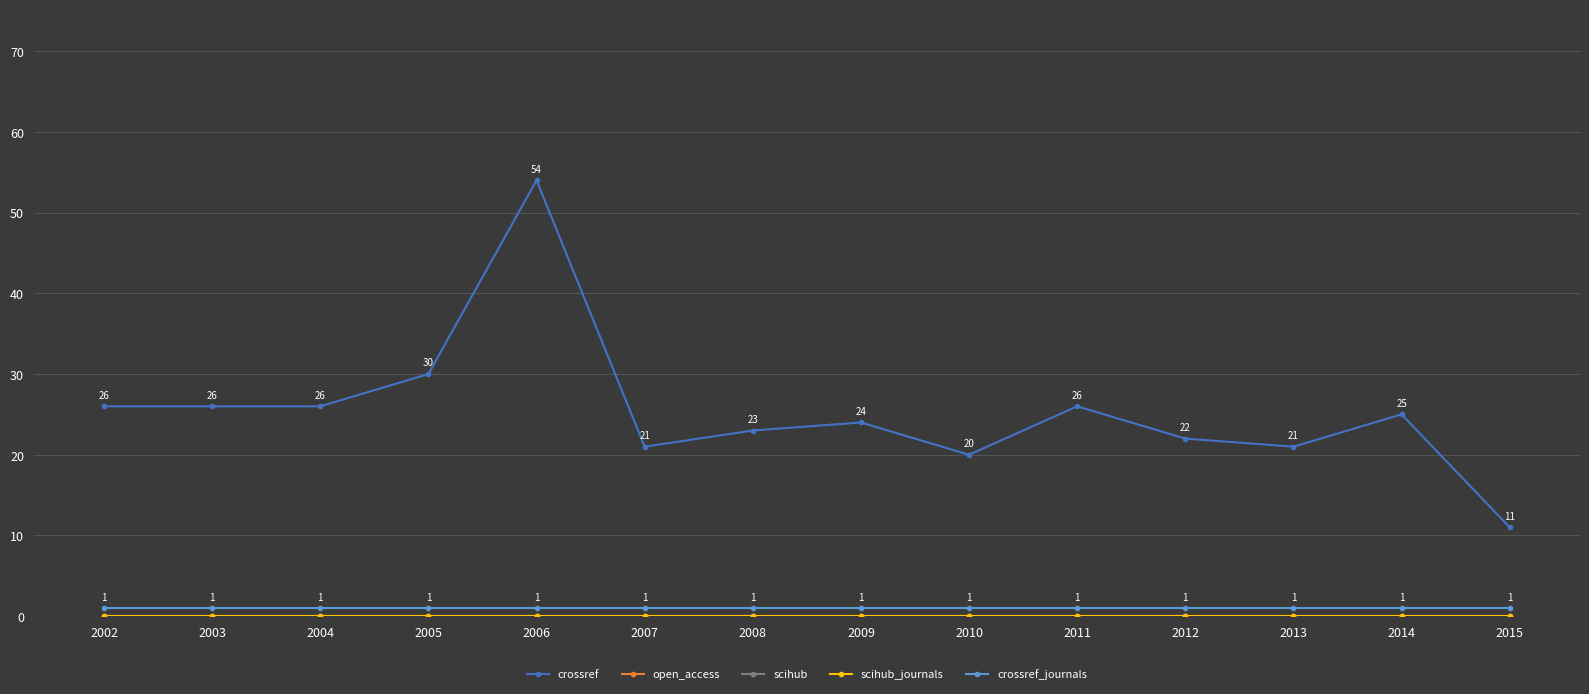

True or false: scihub and crossref cross at least once.

False